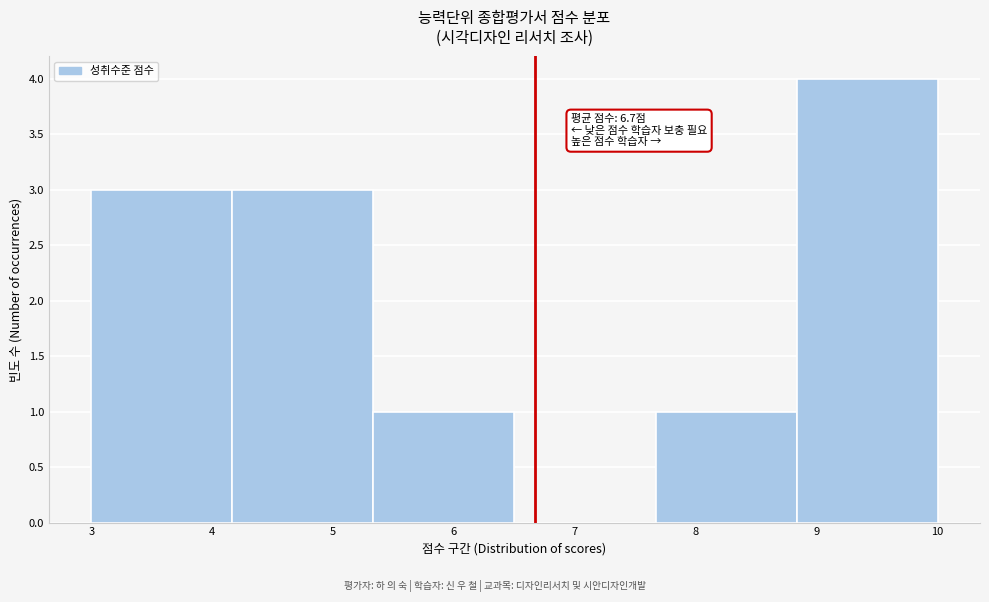

Which range on the x-axis has the tallest bar?

8.8 to 10.0